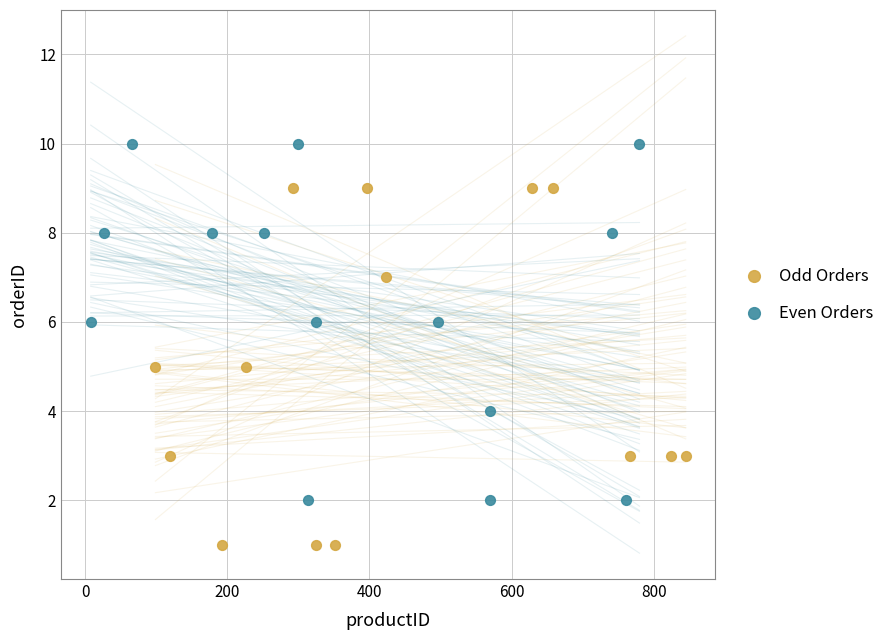

Which series reaches the maximum Y coordinate?

Even Orders